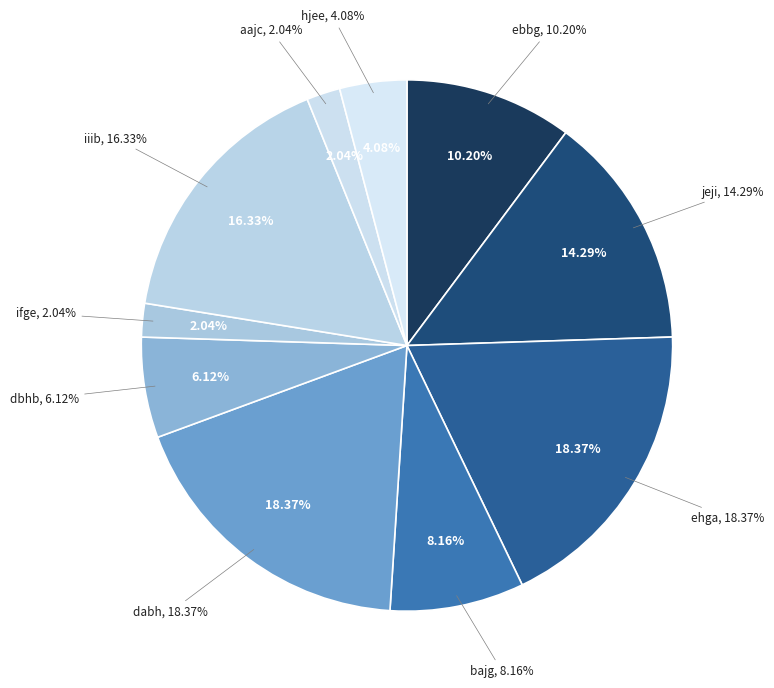

Count the number of slices in the pie.

10